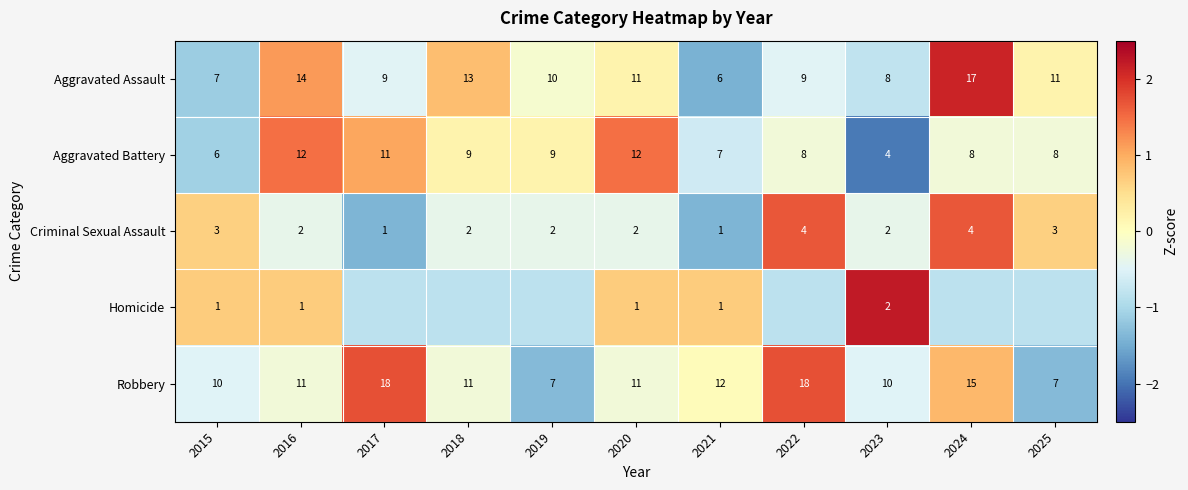

Is the value of Aggravated Battery at 2021 greater than the value of Criminal Sexual Assault at 2025?

Yes